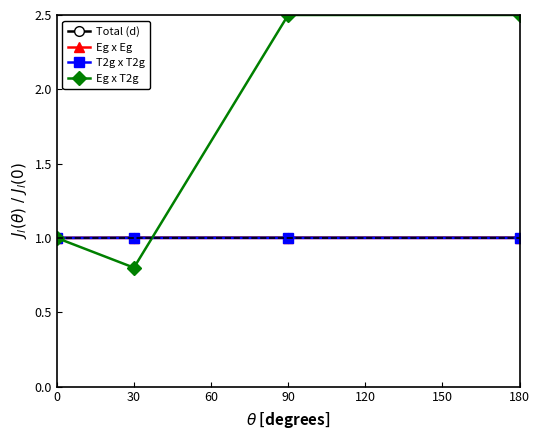

Reading left to right, extract all data points from this chart.

Total (d): 0=1.0	30=1.0	90=1.0	180=1.0
Eg x Eg: 0=1.0	30=1.0	90=1.0	180=1.0
T2g x T2g: 0=1.0	30=1.0	90=1.0	180=1.0
Eg x T2g: 0=1.0	30=0.8	90=2.5	180=2.5